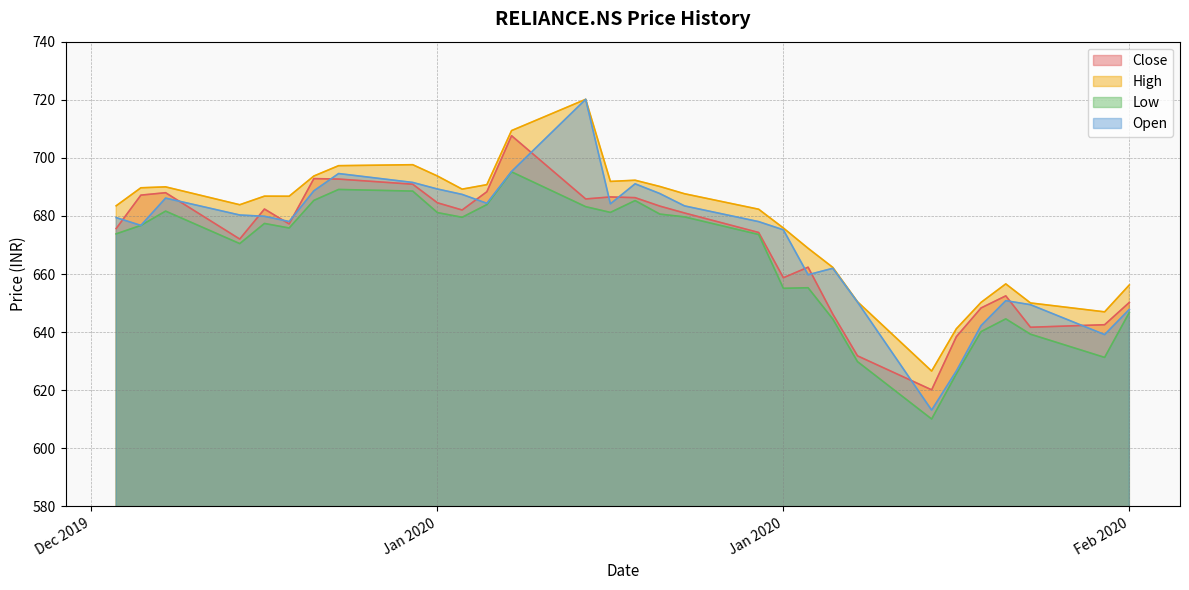

What is the label of the 20th point from the right?

2020-01-15